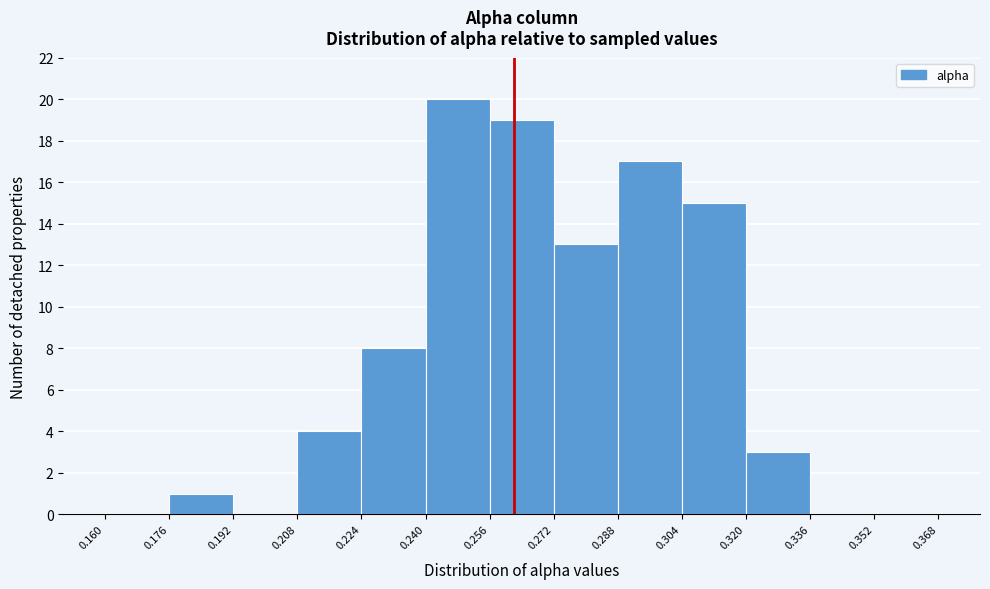

How tall is the bar that spans 0.288 to 0.304 on the x-axis? The values are not printed on the chart, so give them approximately, as read against the axis.

17